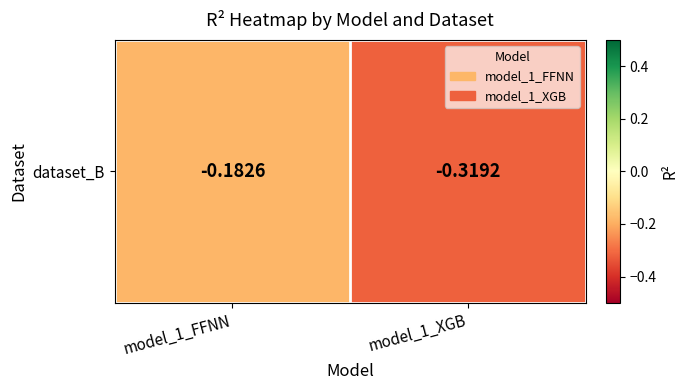

What is the smallest value displayed?

-0.3